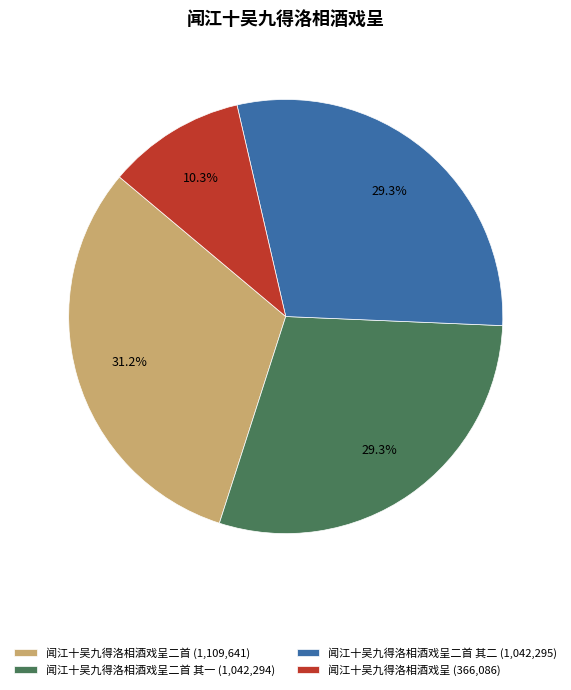

What is the ratio of the value at 闻江十吴九得洛相酒戏呈 (366,086) to the value at 闻江十吴九得洛相酒戏呈二首 其一 (1,042,294)?

0.4